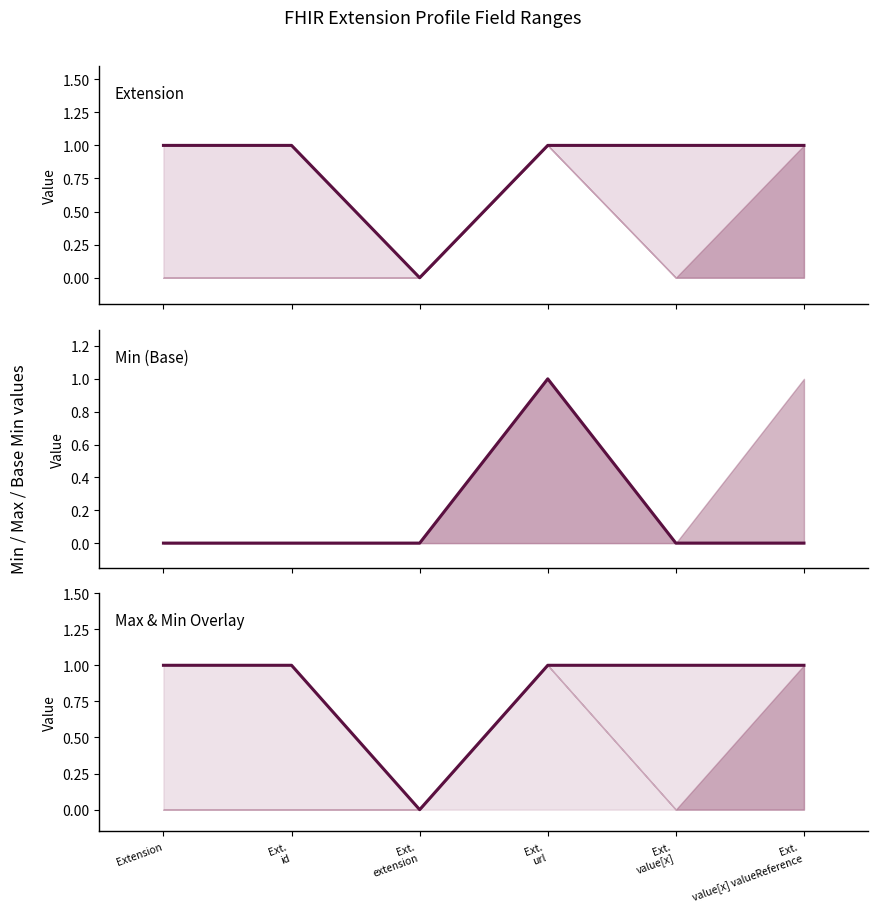

Rank the categories by Base Min (line) value from highest to lowest.

Ext.
url, Extension, Ext.
id, Ext.
extension, Ext.
value[x], Ext.
value[x] valueReference